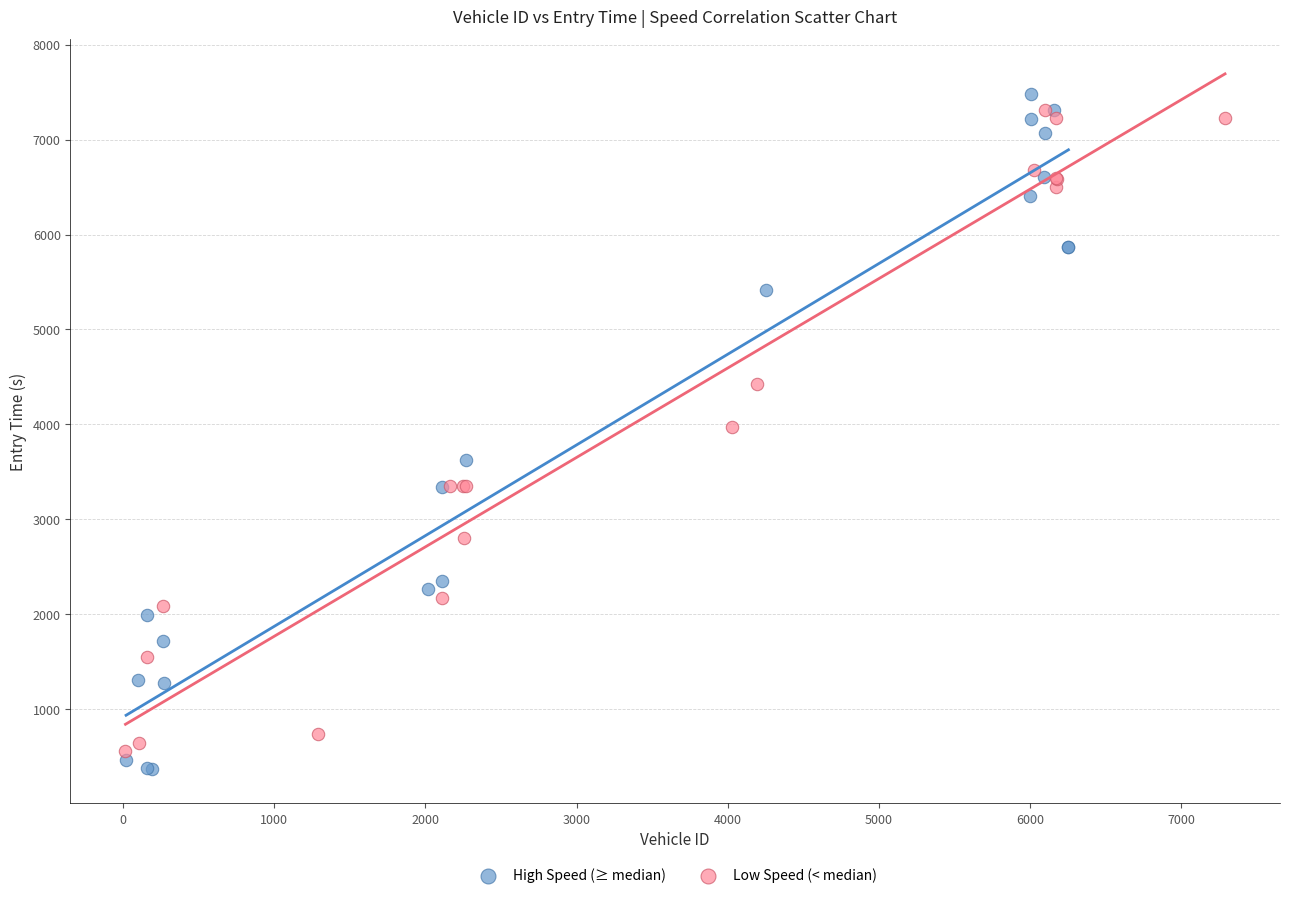

What are all the series names shown in the legend?

High Speed (≥ median), Low Speed (< median)